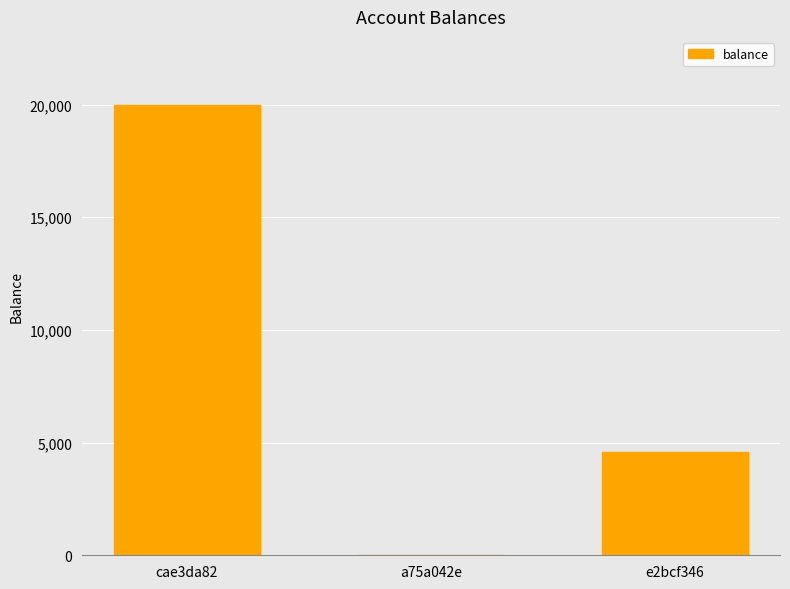

What is the change in value from cae3da82 to a75a042e?

-19990